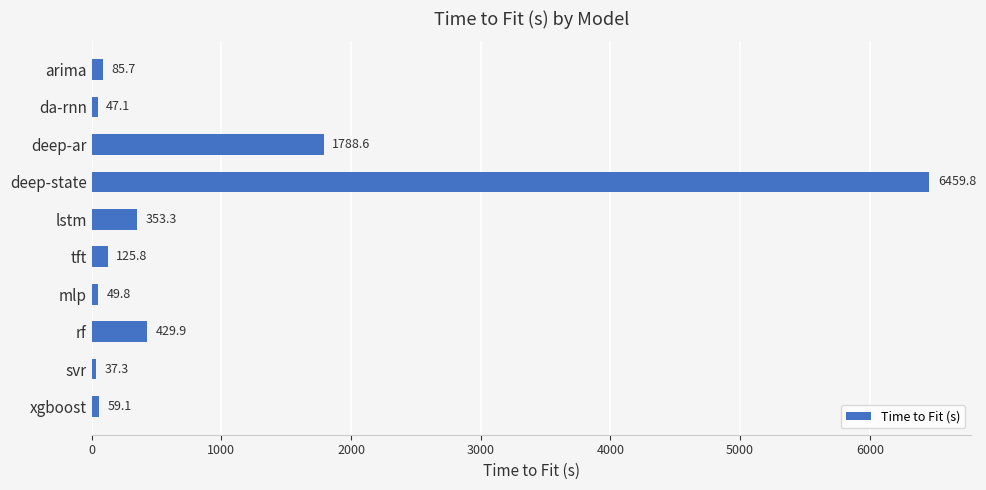

Approximately how many times larger is the value at mlp compared to svr?

1.3